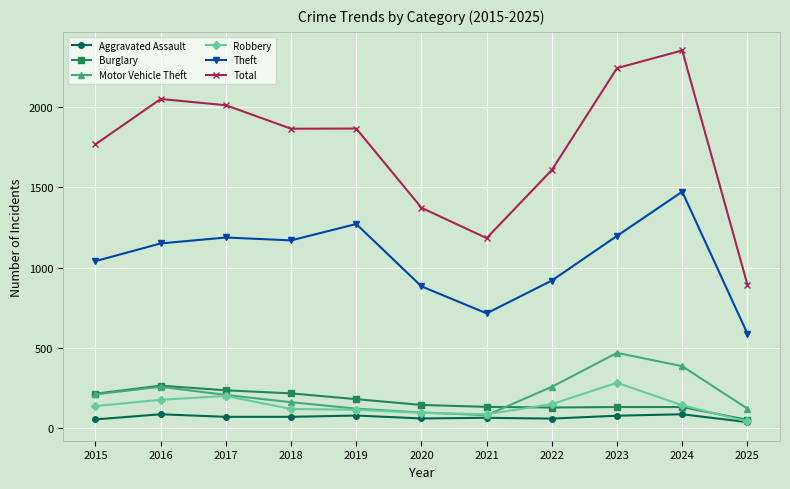

What is the value of the Theft point at the 11th from the left?

590